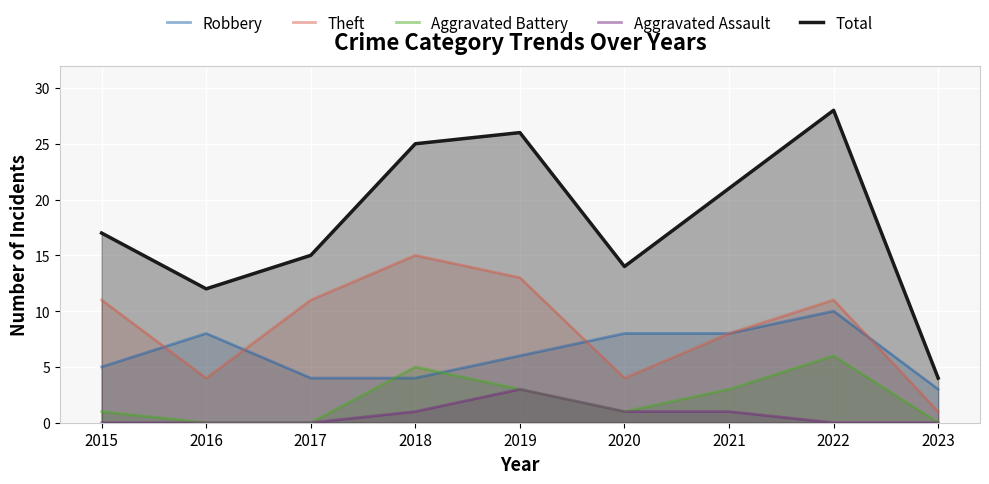

What is the sum of all Total values?

162